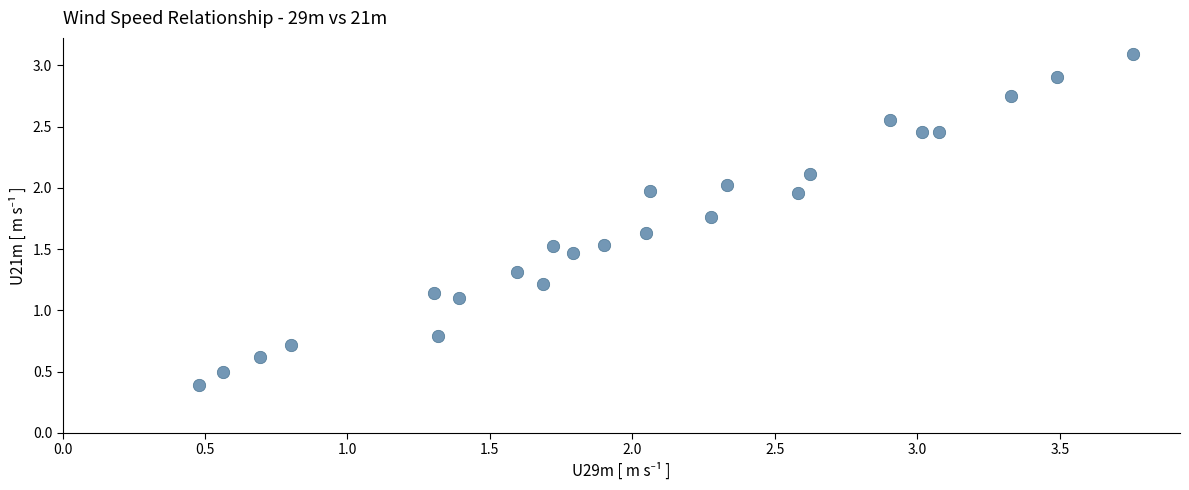

What is the range of Y values (max minus min)?

2.7